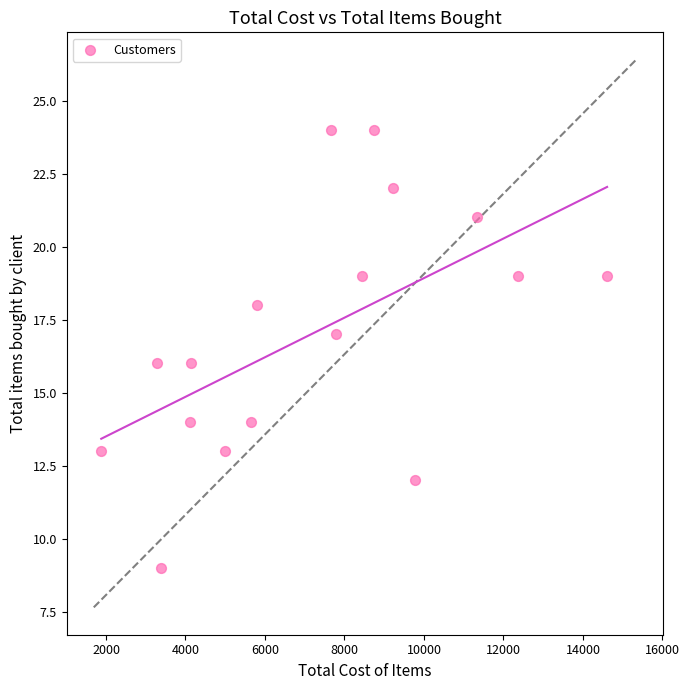

What is the range of Y values (max minus min)?

15